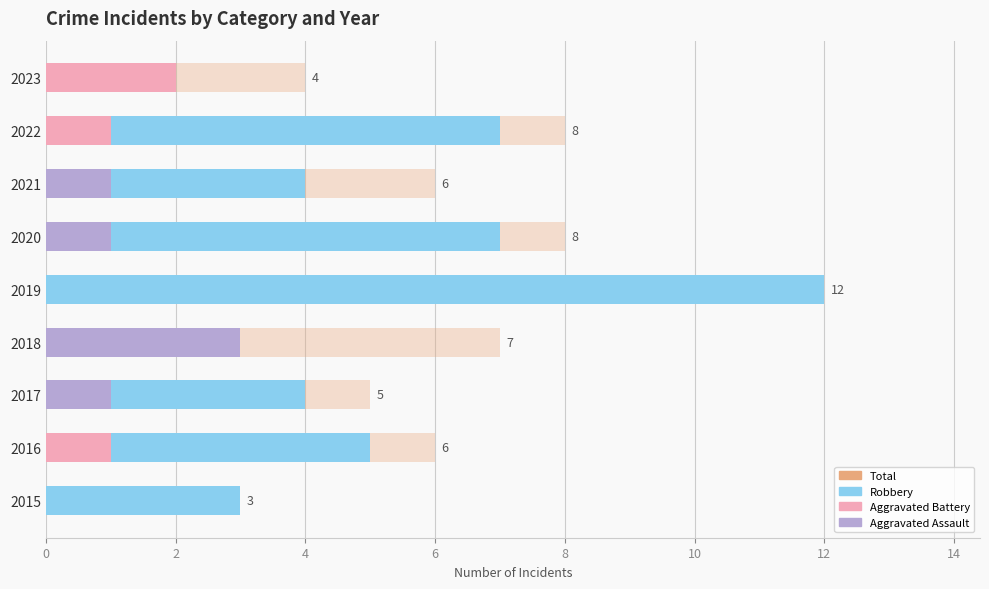

How many Aggravated Battery values are between 0 and 1?

8